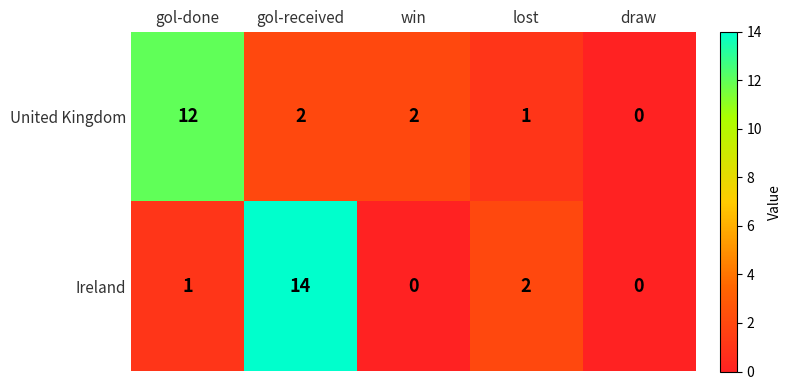

What is the maximum value shown in the chart?

14